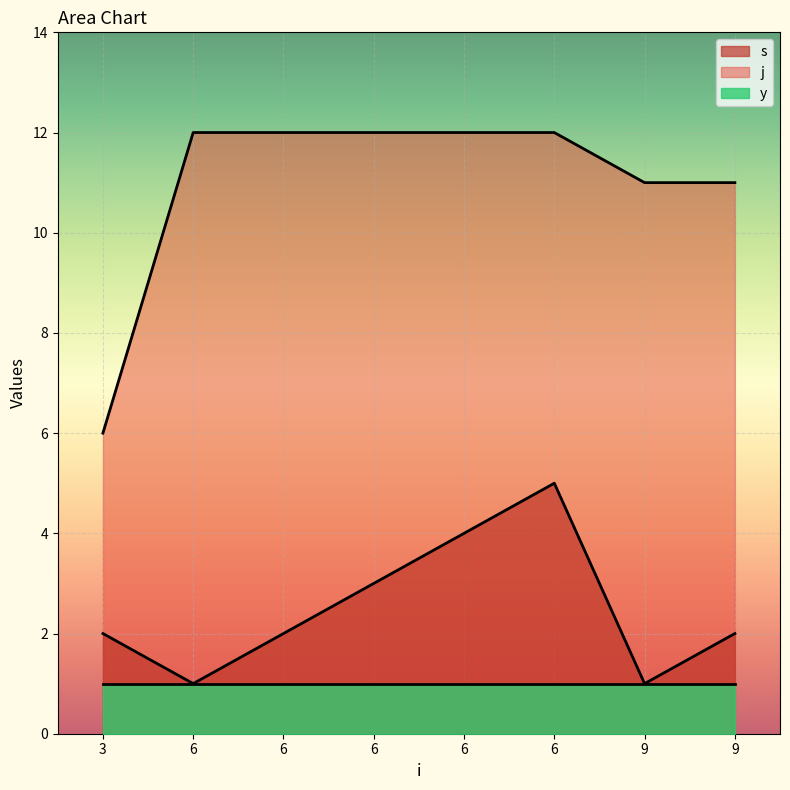

True or false: s has more than 0 interior local peaks.

True